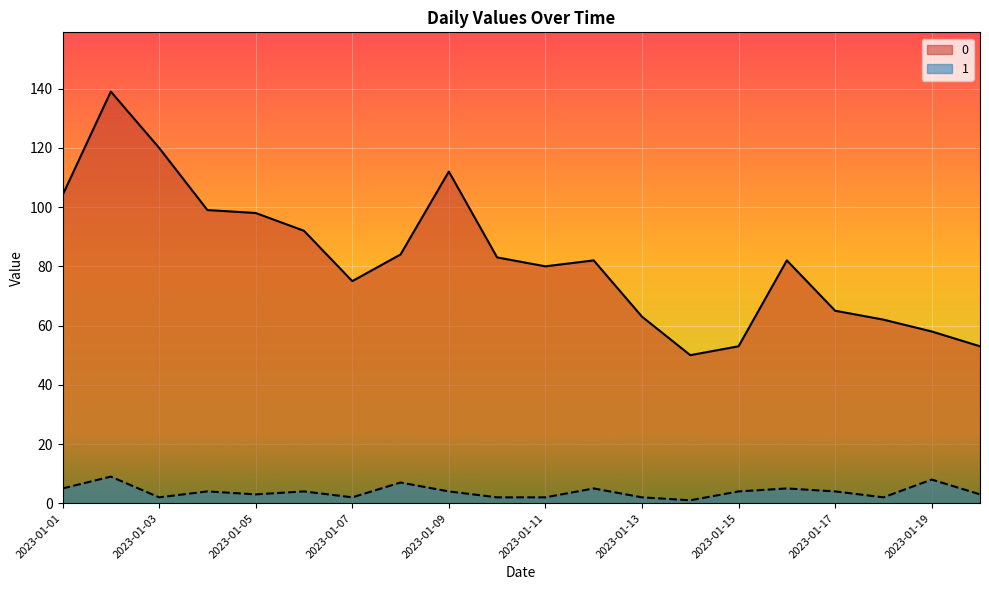

Reading left to right, extract all data points from this chart.

0: 104	139	120	99	98	92	75	84	112	83	80	82	63	50	53	82	65	62	58	53
1: 5	9	2	4	3	4	2	7	4	2	2	5	2	1	4	5	4	2	8	3